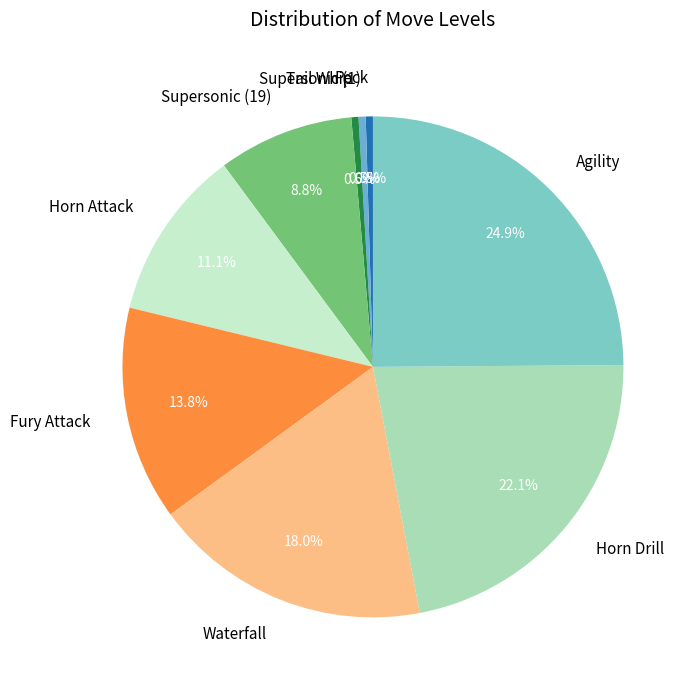

To the nearest percent, what portion does Agility represent?

25%